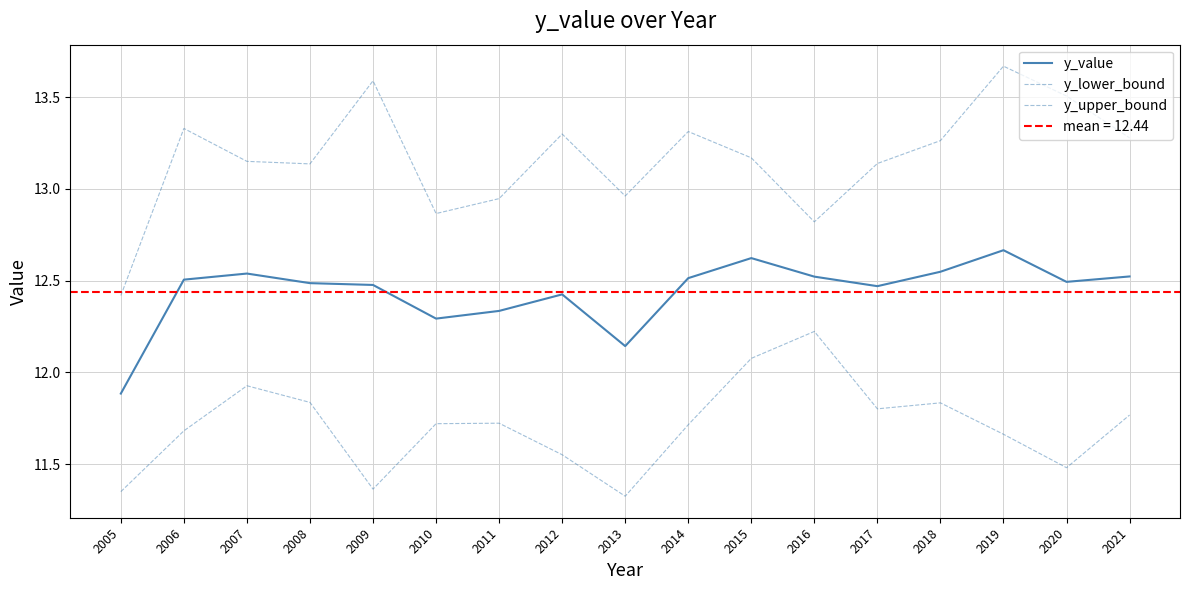

At which category is the sum across all series the highest?

2019